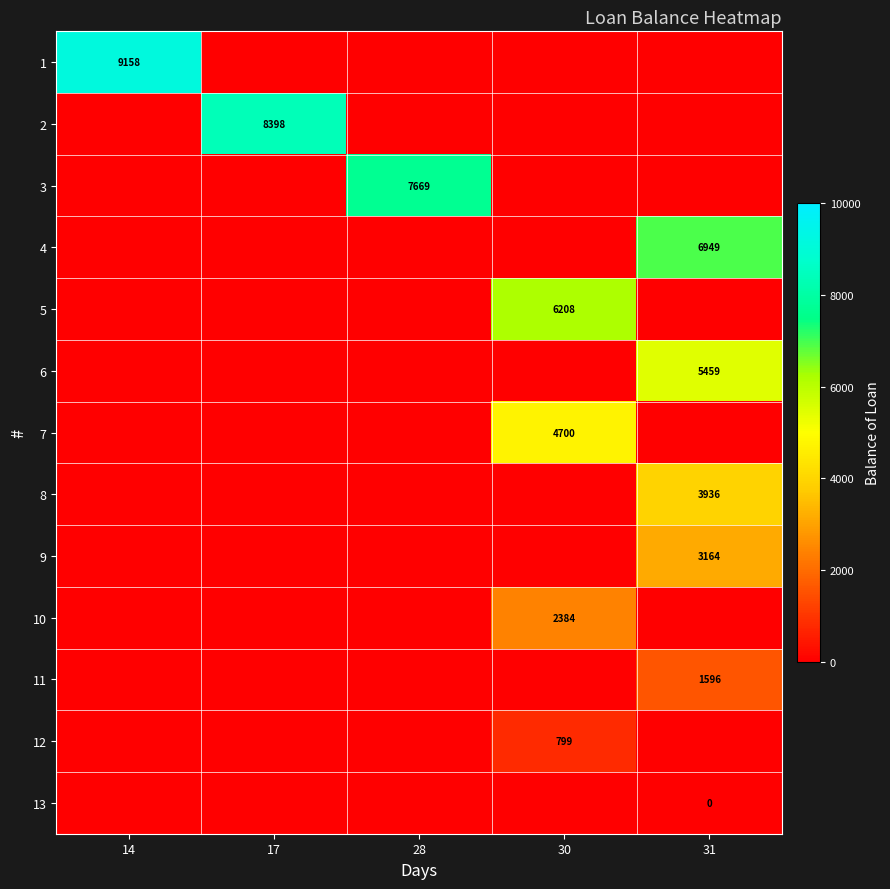

Reading left to right, list all the values displayed in this chart.

row_0: 9158.3	0.0	0.0	0.0	0.0
row_1: 0.0	8397.6	0.0	0.0	0.0
row_2: 0.0	0.0	7668.9	0.0	0.0
row_3: 0.0	0.0	0.0	0.0	6949.2
row_4: 0.0	0.0	0.0	6208.4	0.0
row_5: 0.0	0.0	0.0	0.0	5459.4
row_6: 0.0	0.0	0.0	4700.3	0.0
row_7: 0.0	0.0	0.0	0.0	3936.4
row_8: 0.0	0.0	0.0	0.0	3164.0
row_9: 0.0	0.0	0.0	2383.8	0.0
row_10: 0.0	0.0	0.0	0.0	1596.1
row_11: 0.0	0.0	0.0	799.1	0.0
row_12: 0.0	0.0	0.0	0.0	0.0